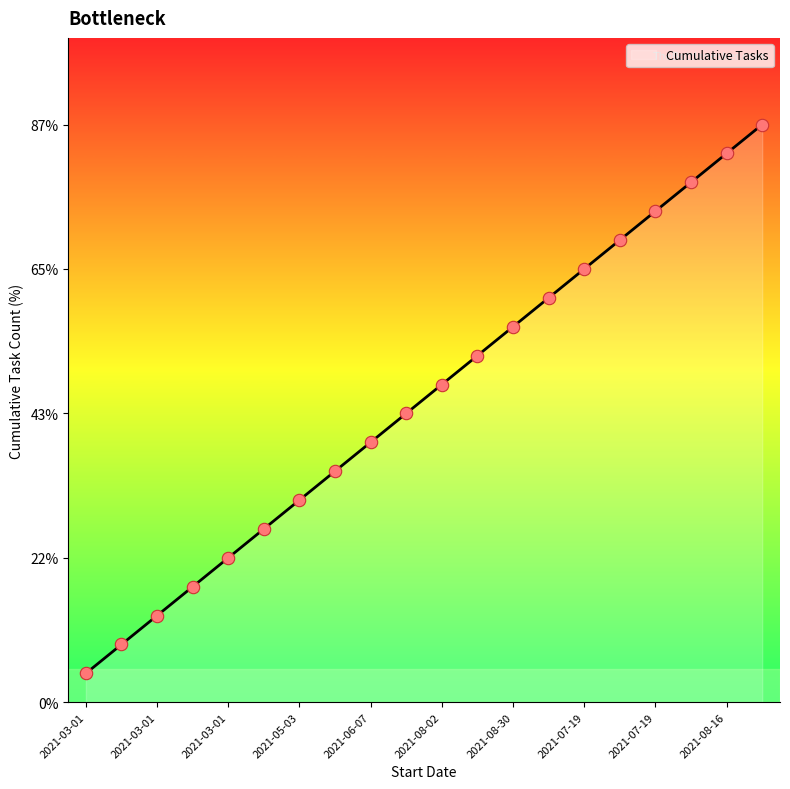

What is the change in value from 2021-07-30 to 2021-08-16?

+9